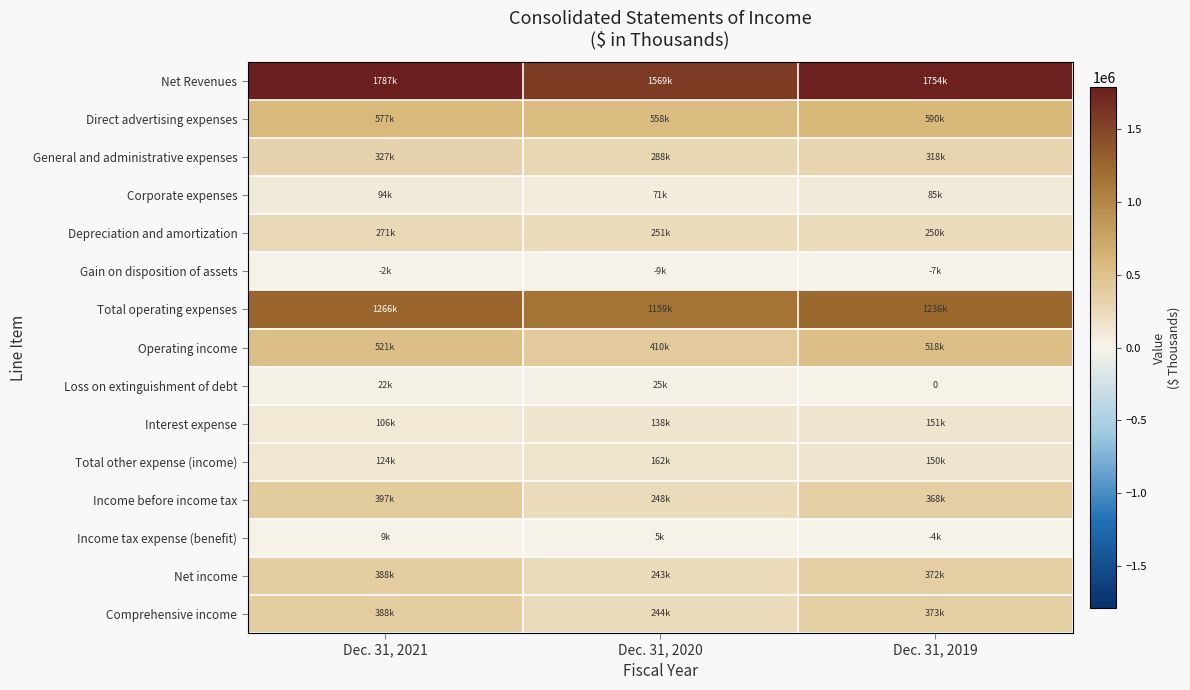

At which label does Total operating expenses reach its minimum?

Dec. 31, 2020